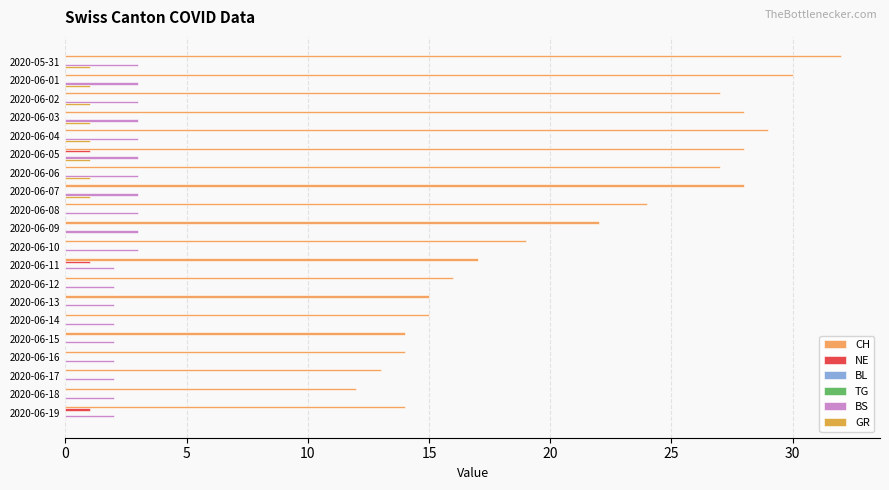

At which label is BS closest to 2?

2020-06-11